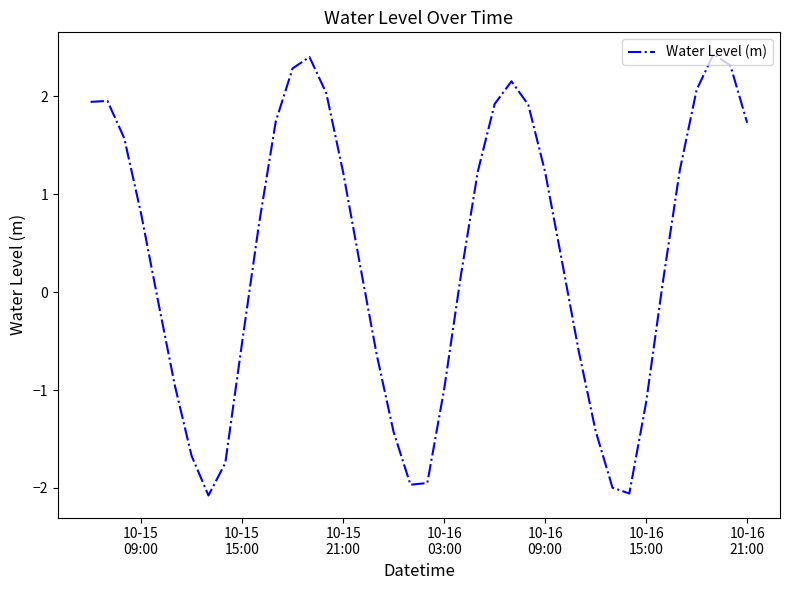

What is the difference between the maximum and minimum values?

4.5